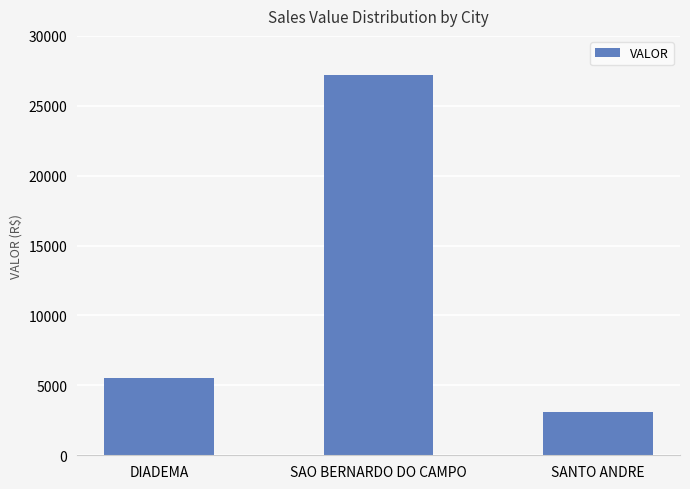

How many values are below 5553?

1